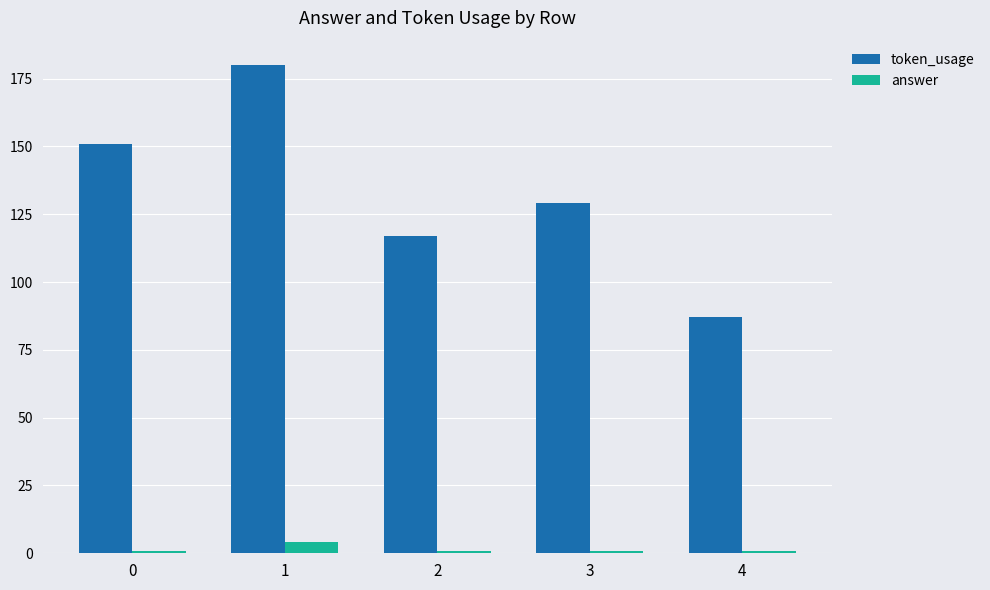

How many categories are shown in the chart?

5